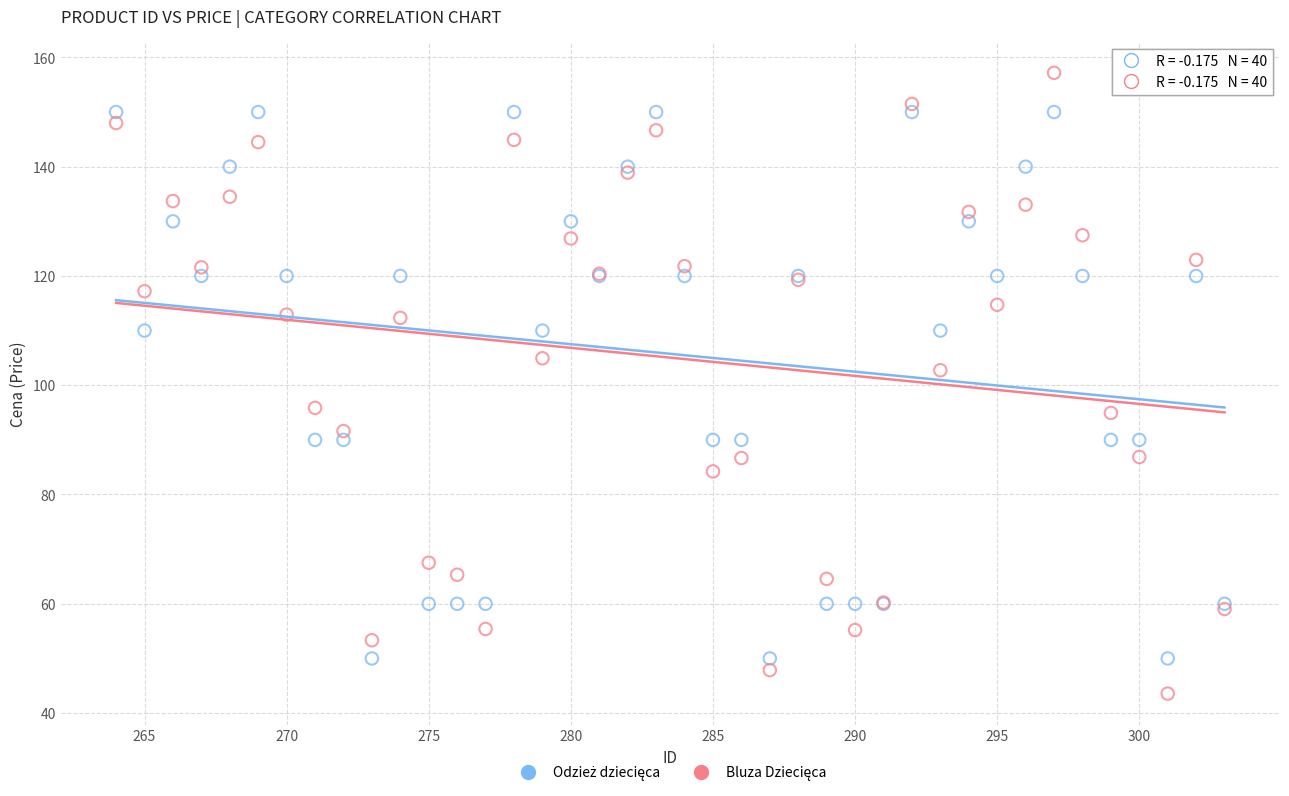

Across all series, what Y value is closest to 100?

102.7